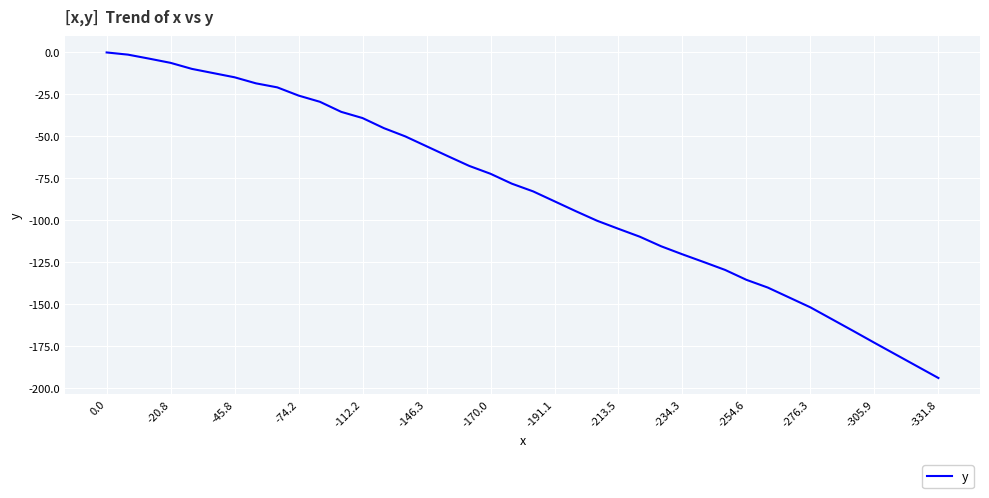

What is the smallest value displayed?

-194.0